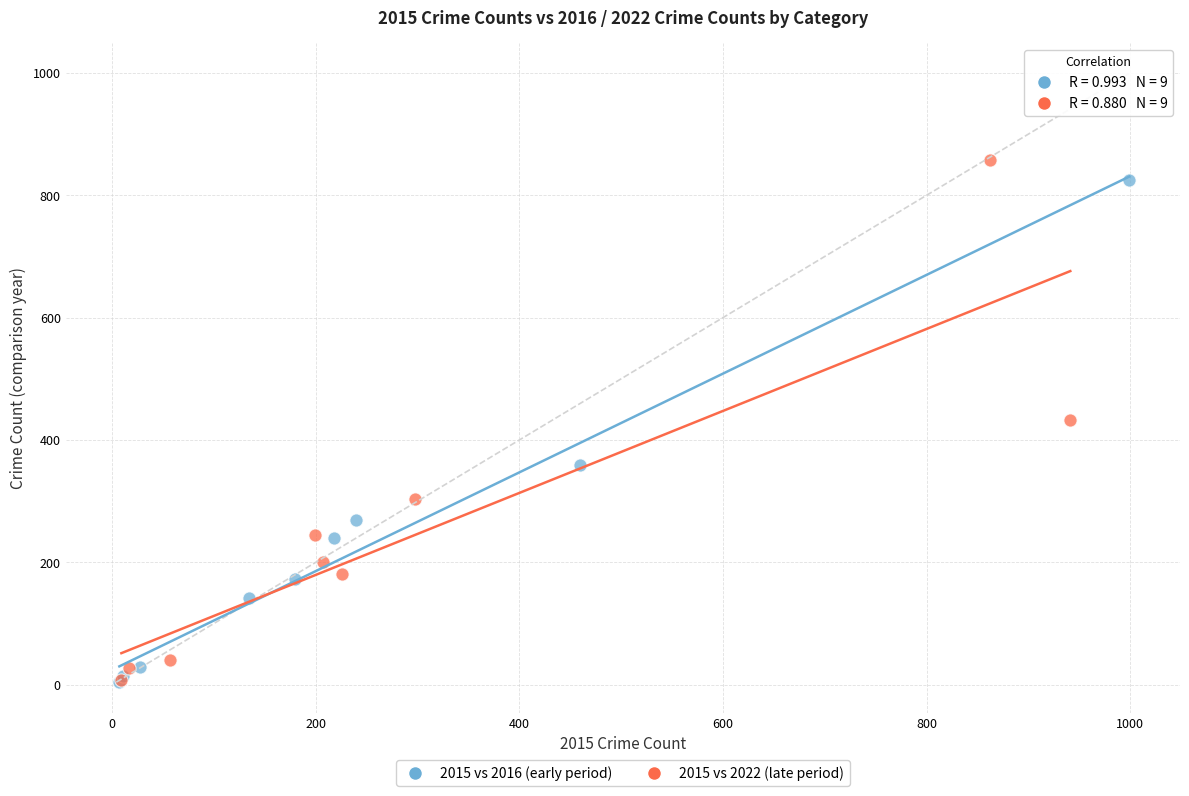

What are all the series names shown in the legend?

2015 vs 2016 (early period), 2015 vs 2022 (late period)